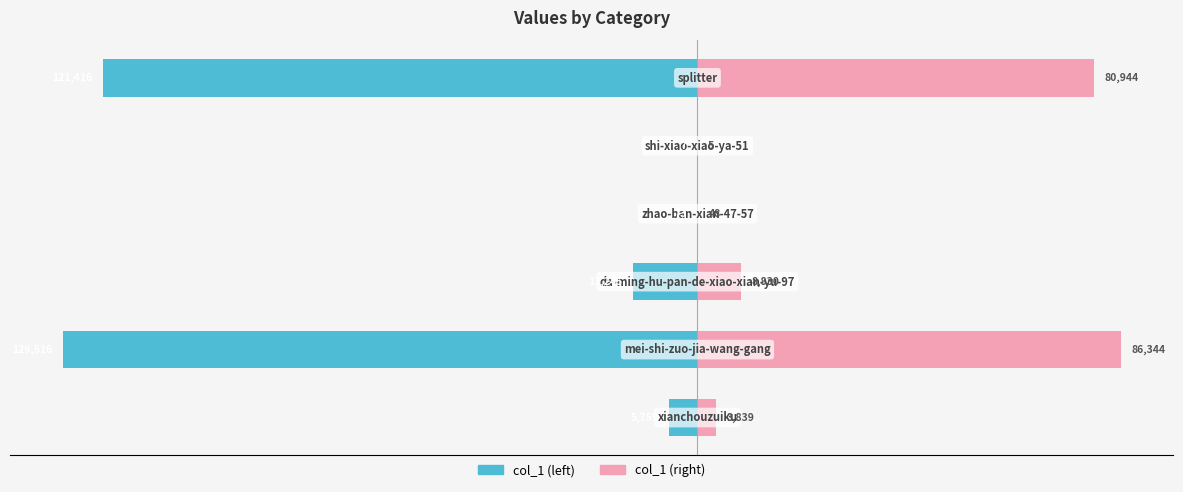

Reading left to right, extract all data points from this chart.

col_1 (left): −80=-2.7	−60=-60.0	−40=-6.1	−20=-0.0	0=-0.0	20=-56.2
col_1 (right): −80=1.8	−60=40.0	−40=4.1	−20=0.0	0=0.0	20=37.5